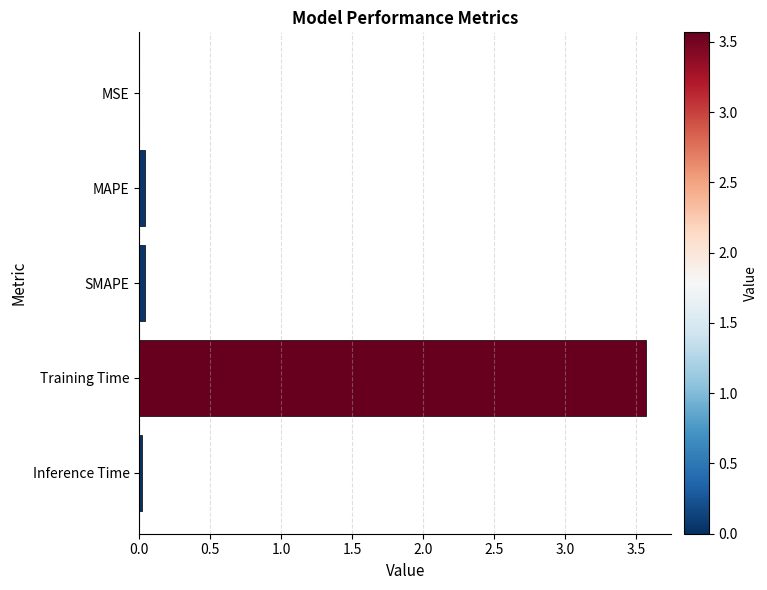

What is the sum of all values?

3.7